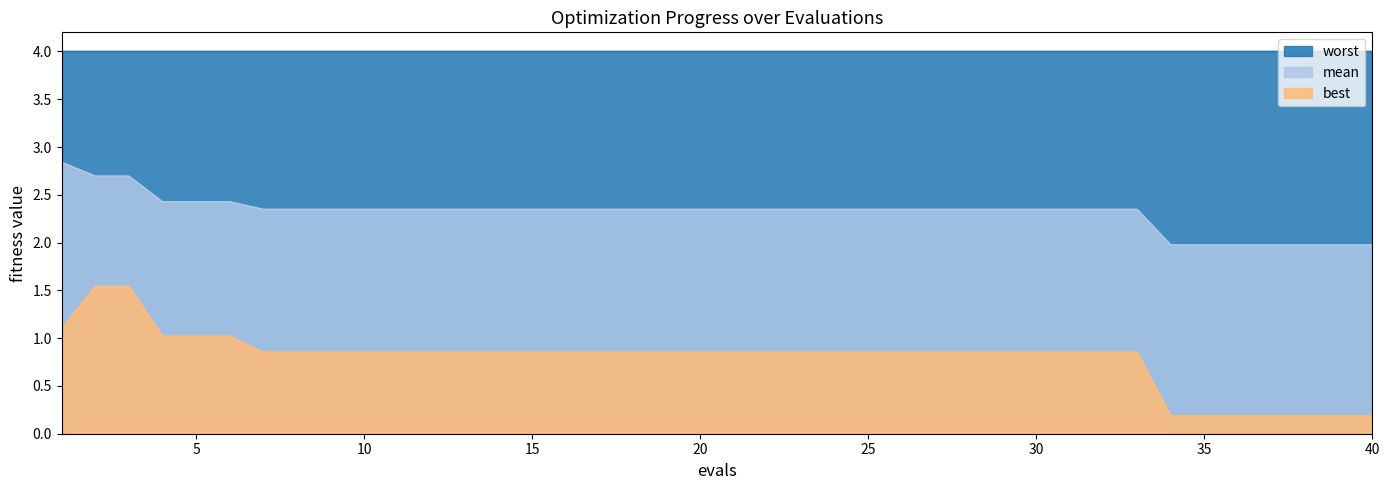

What value does the mean series have at 14?

2.3